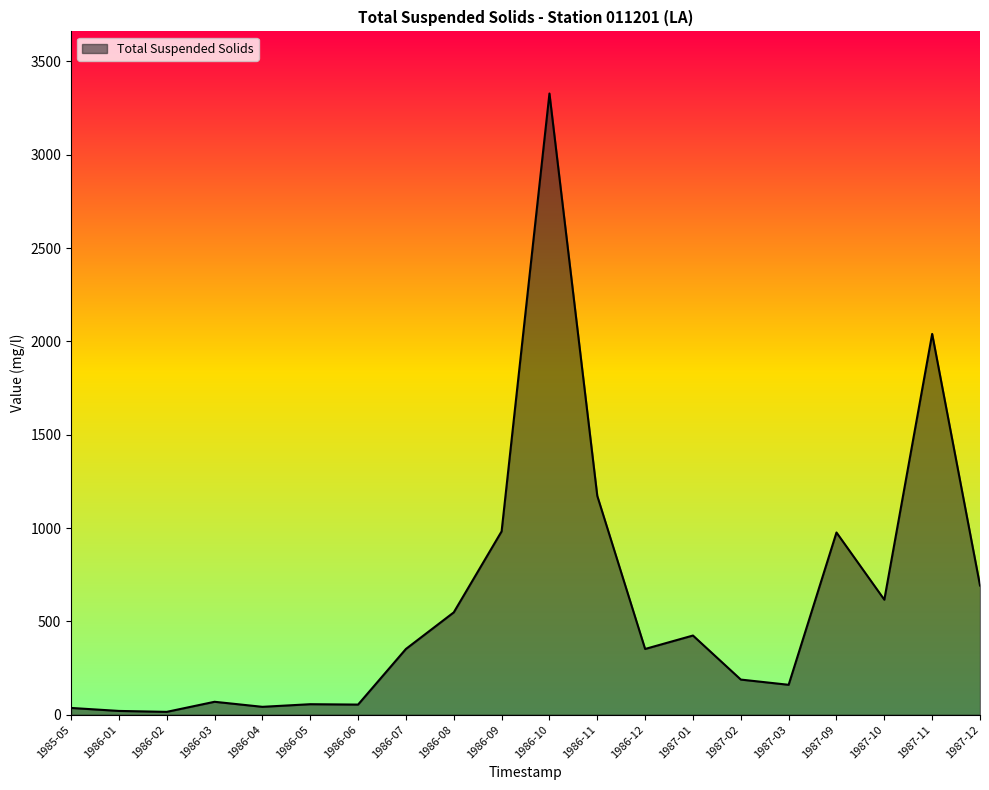

What is the maximum value shown in the chart?

3328.0